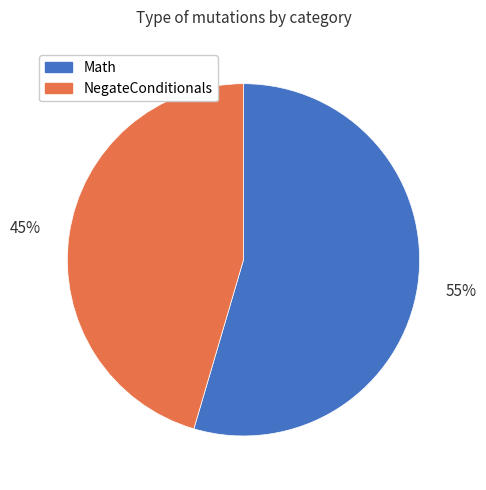

To the nearest percent, what is the average slice percentage?

50%